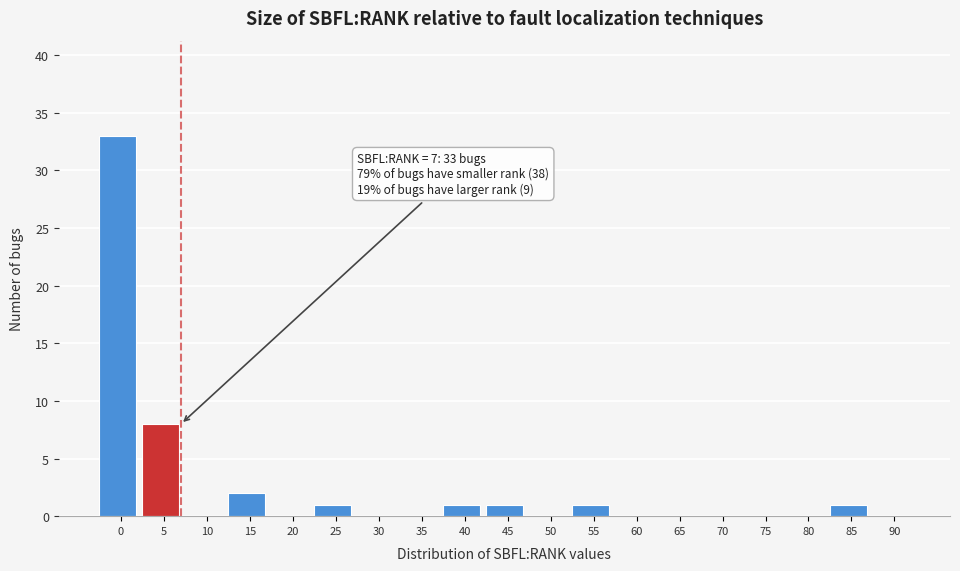

Reading left to right, transcribe all the data shown in this chart.

0=33	5=8	10=0	15=2	20=0	25=1	30=0	35=0	40=1	45=1	50=0	55=1	60=0	65=0	70=0	75=0	80=0	85=1	90=0